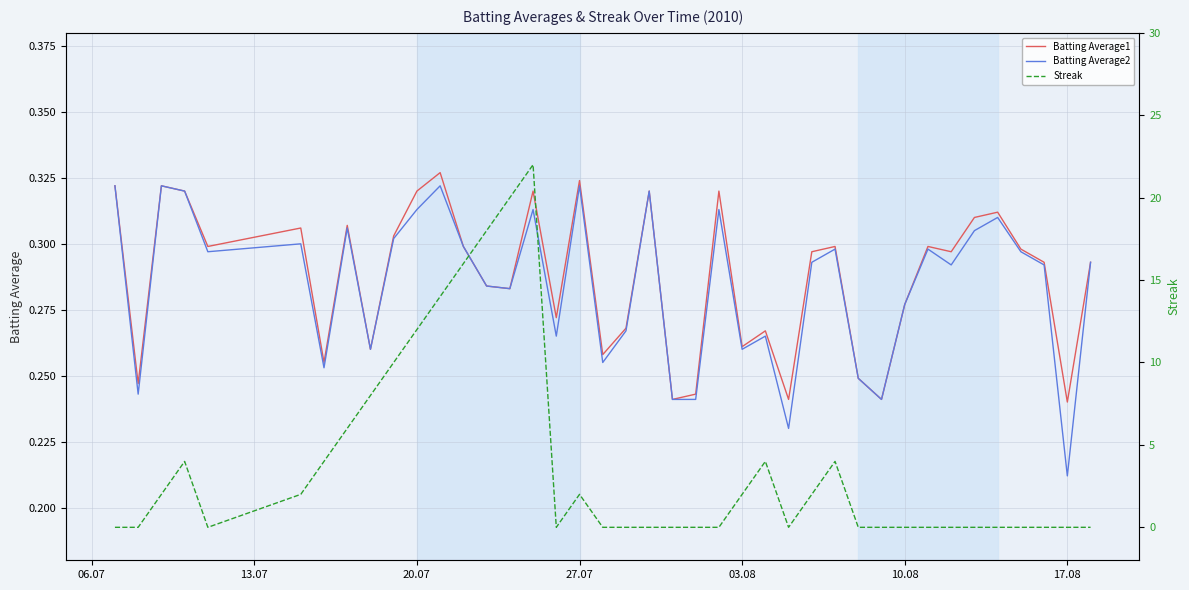

In Batting Average2, how many points are lower than both neighbors (excluding endpoints)?

12